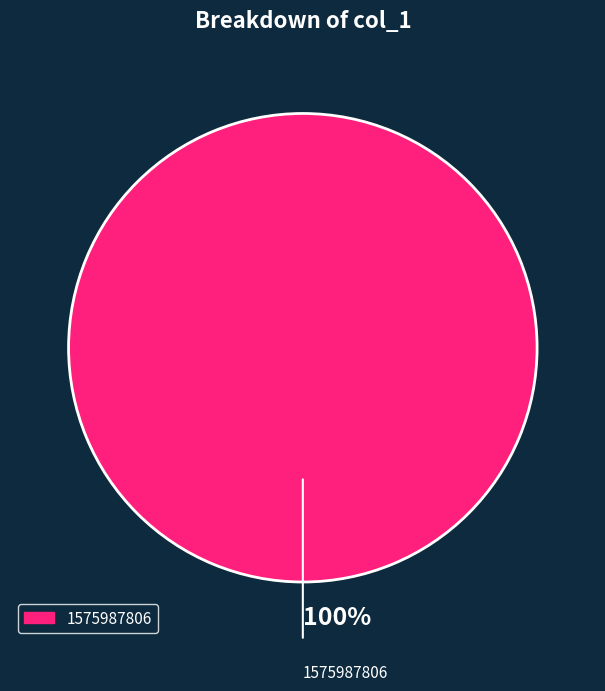

How many segments does this pie chart have?

1